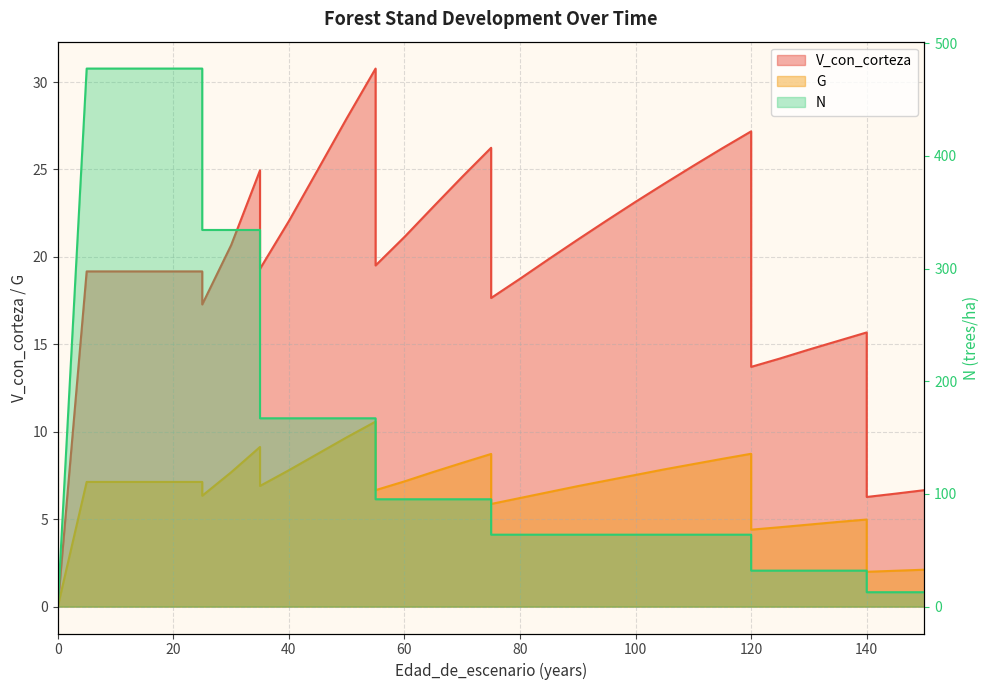

What is the sum of the N values at 105 and 30?

398.1